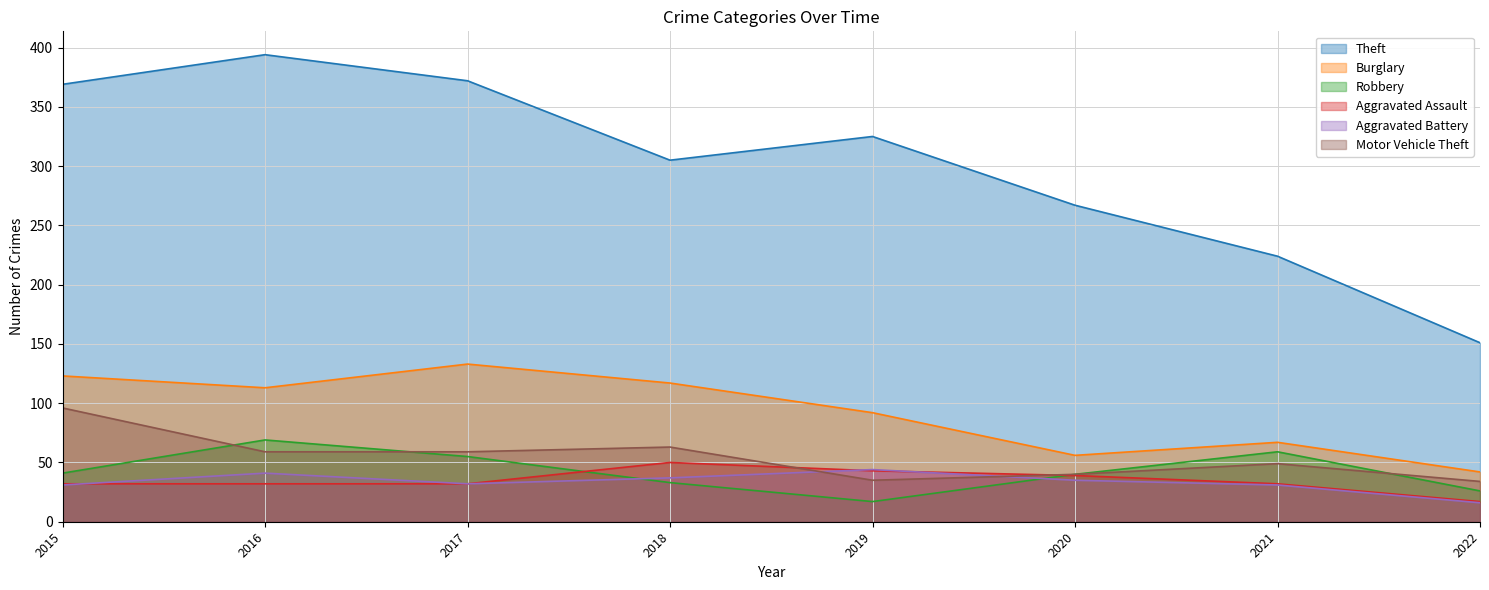

True or false: Robbery has more than 0 points higher than both neighbors.

True